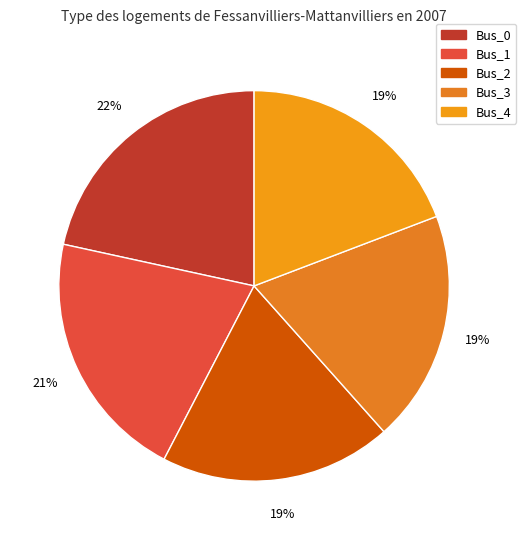

Which slice is the largest?

Bus_0